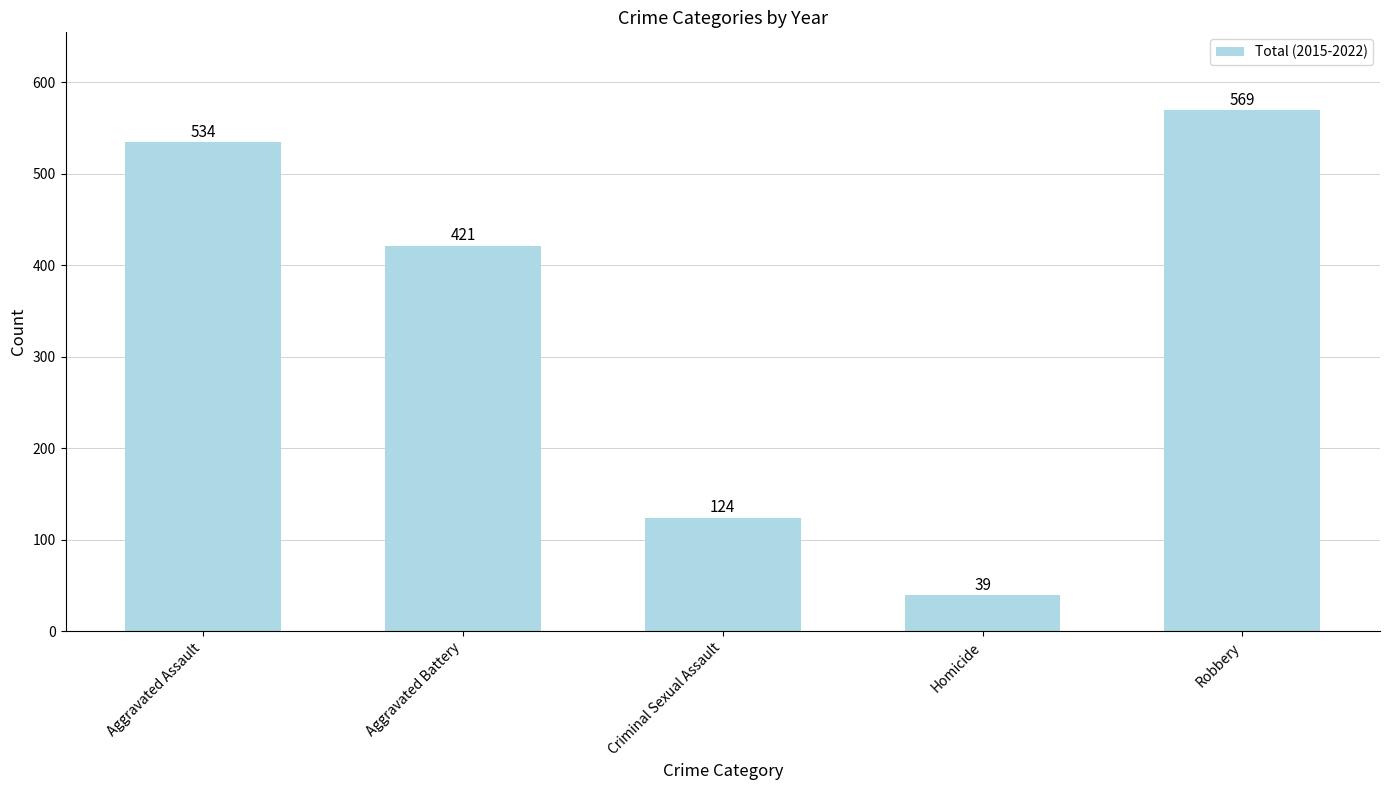

List the labels in order of value, largest first.

Robbery, Aggravated Assault, Aggravated Battery, Criminal Sexual Assault, Homicide